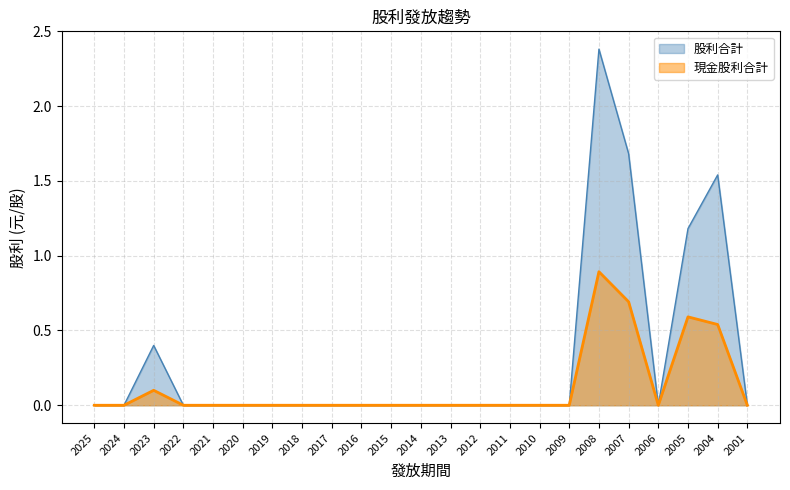

Which series has the largest total across all categories?

股利合計